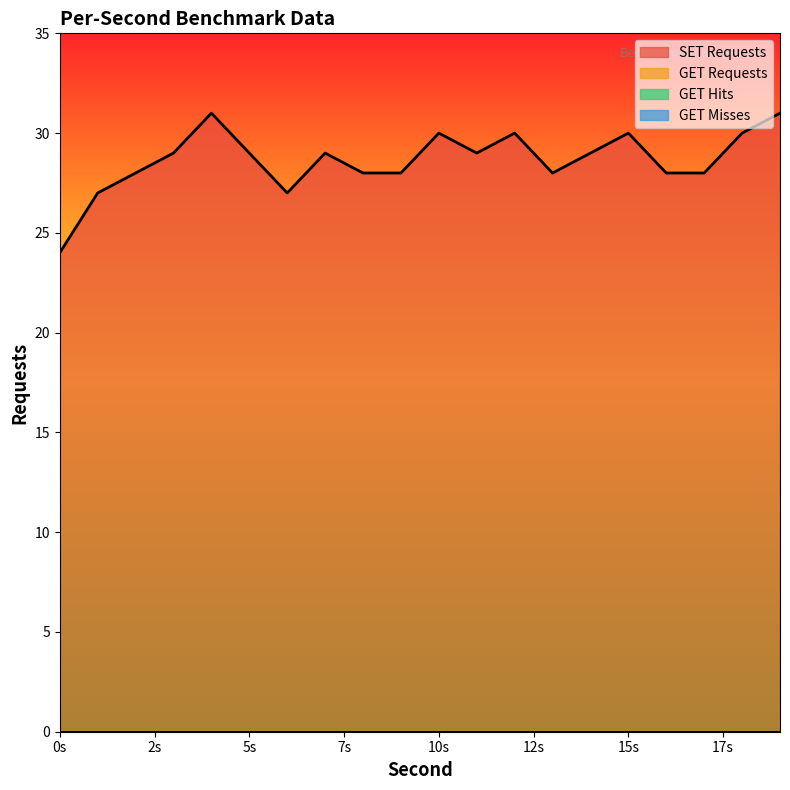

List the labels in order of GET Misses value, smallest first.

0, 1, 2, 3, 4, 5, 6, 7, 8, 9, 10, 11, 12, 13, 14, 15, 16, 17, 18, 19